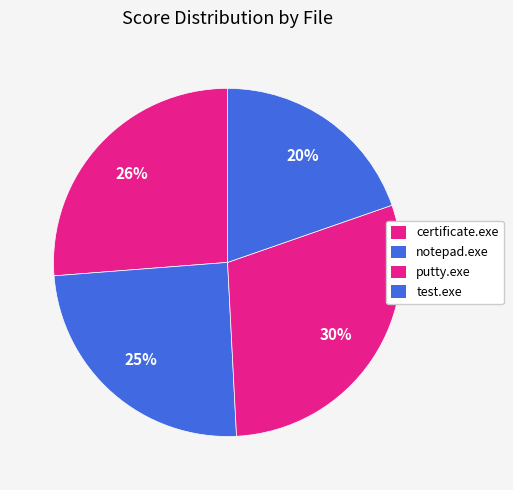

To the nearest percent, what is the difference between the largest and smallest slice percentages?

10%